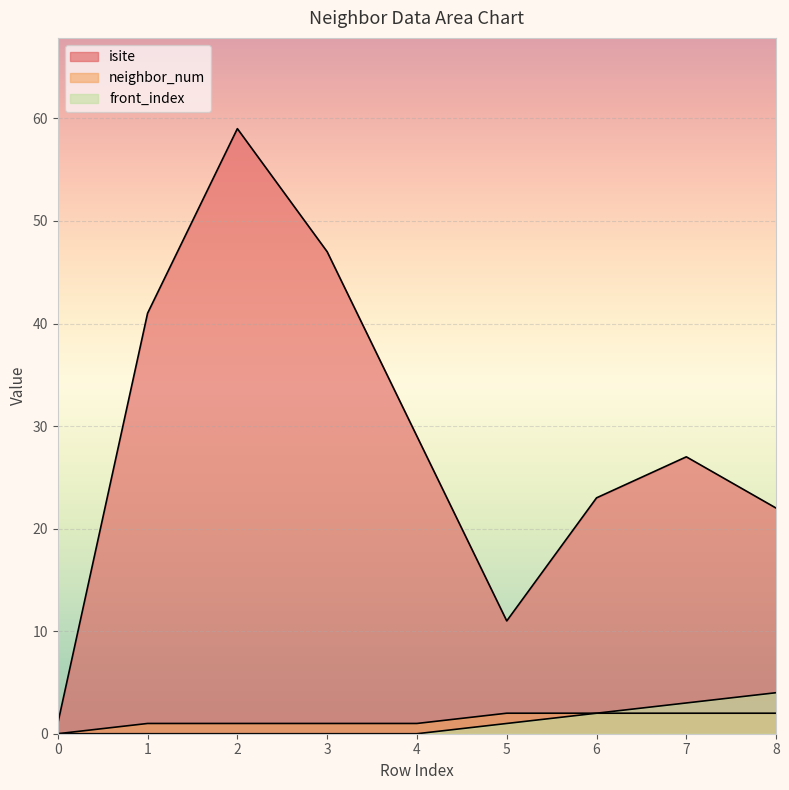

How many data points in neighbor_num are above 1?

4